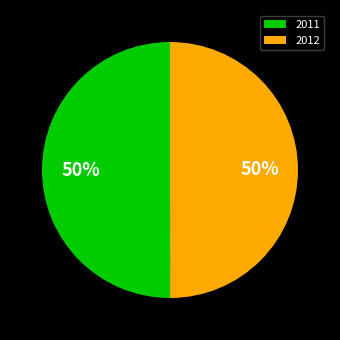

To the nearest percent, what portion does 2012 represent?

50%